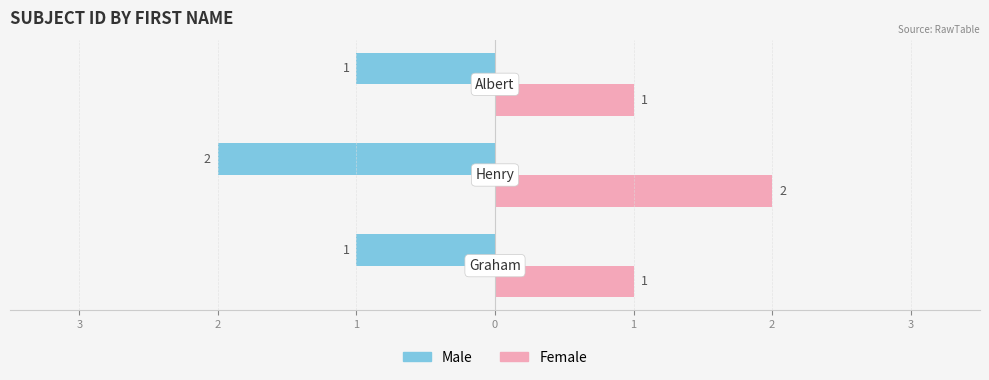

What is the average value of the Male series?

1